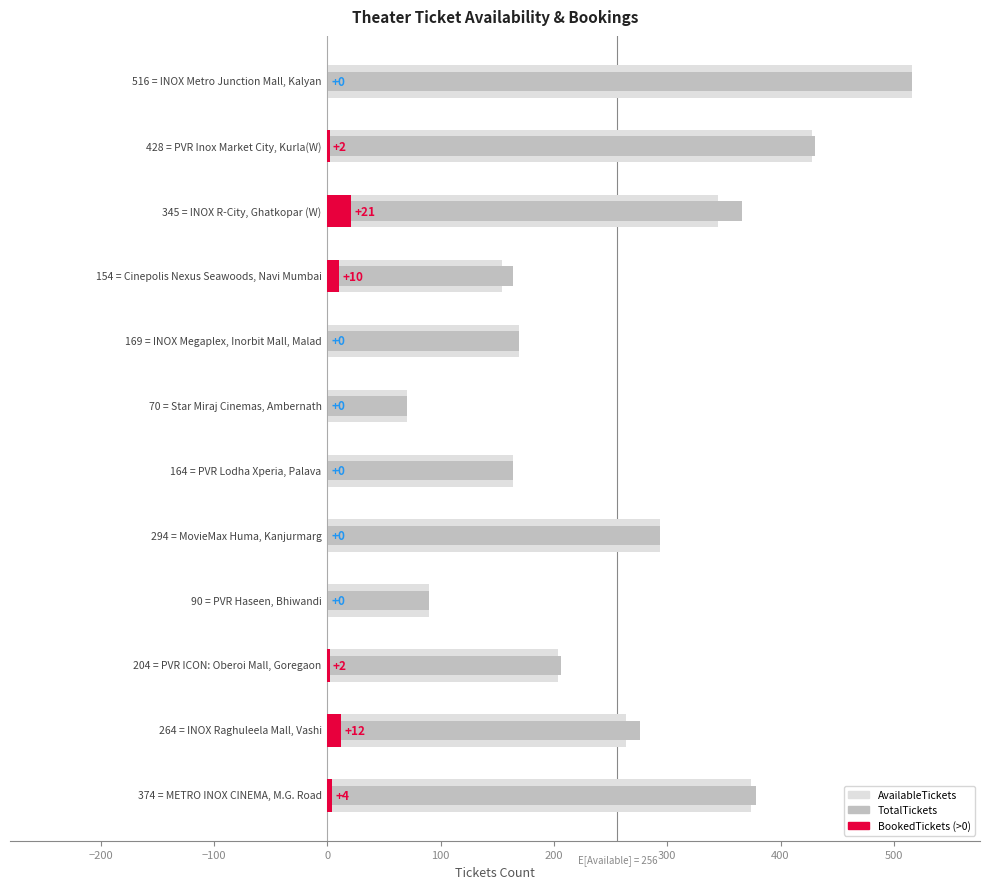

At how many categories does at least one series exceed 380?

2